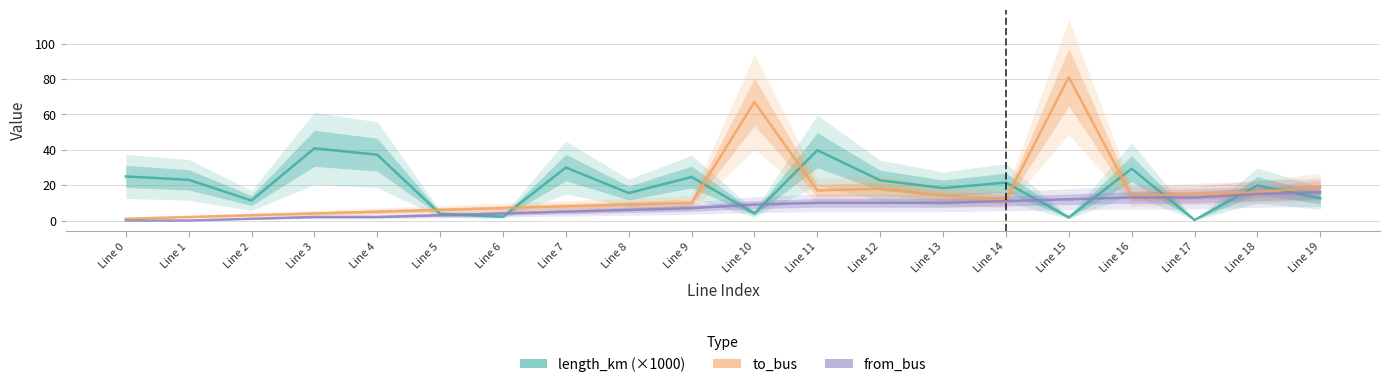

Count the number of categories in the chart.

20